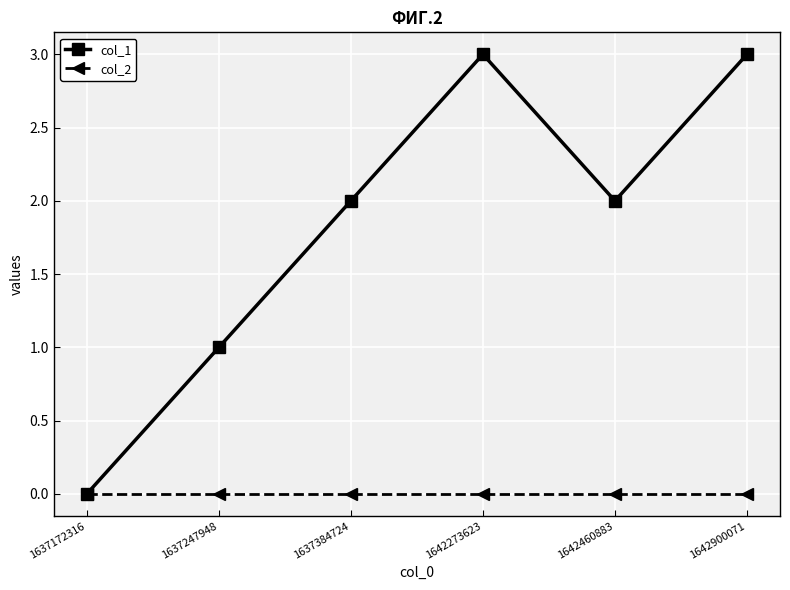

Which series has the largest range (max minus min)?

col_1